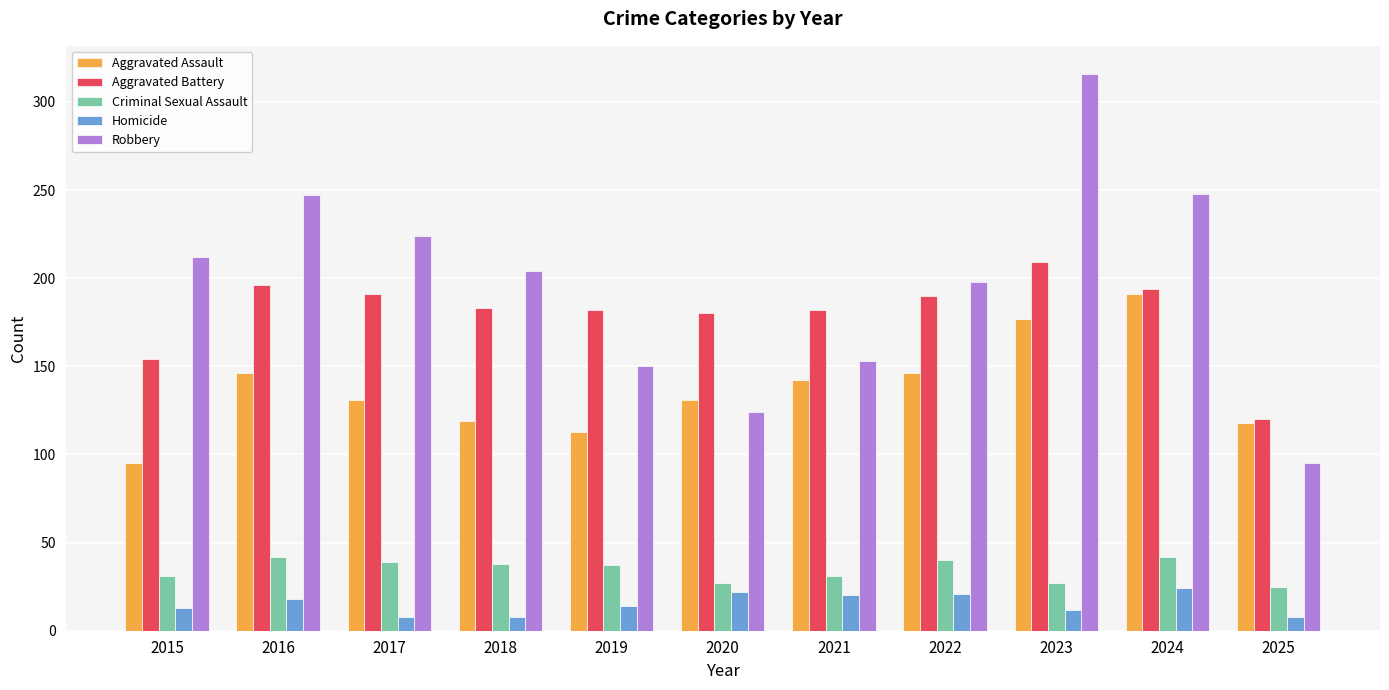

What is the greatest value displayed?

316